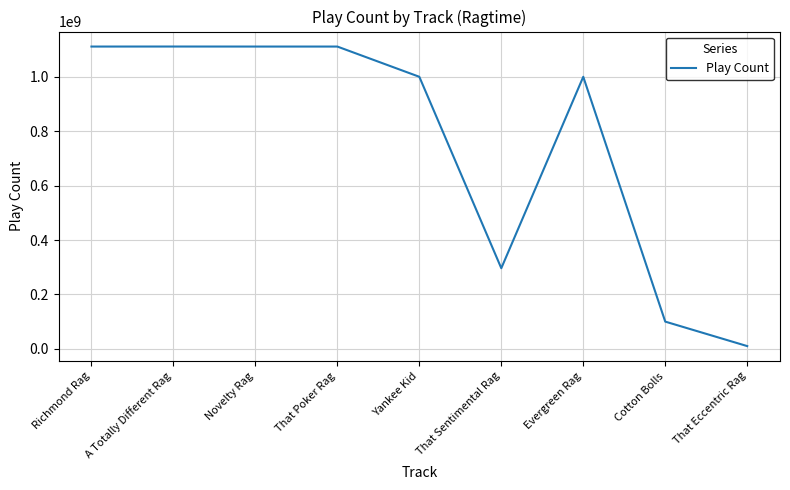

What is the difference between the second highest and second lowest values?

1011149671